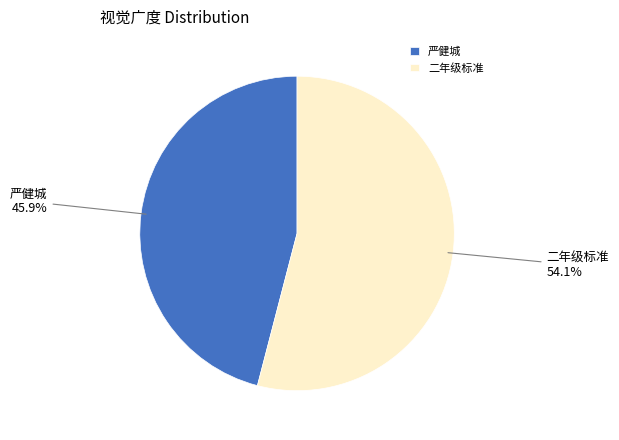

Which slice is the largest?

二年级标准